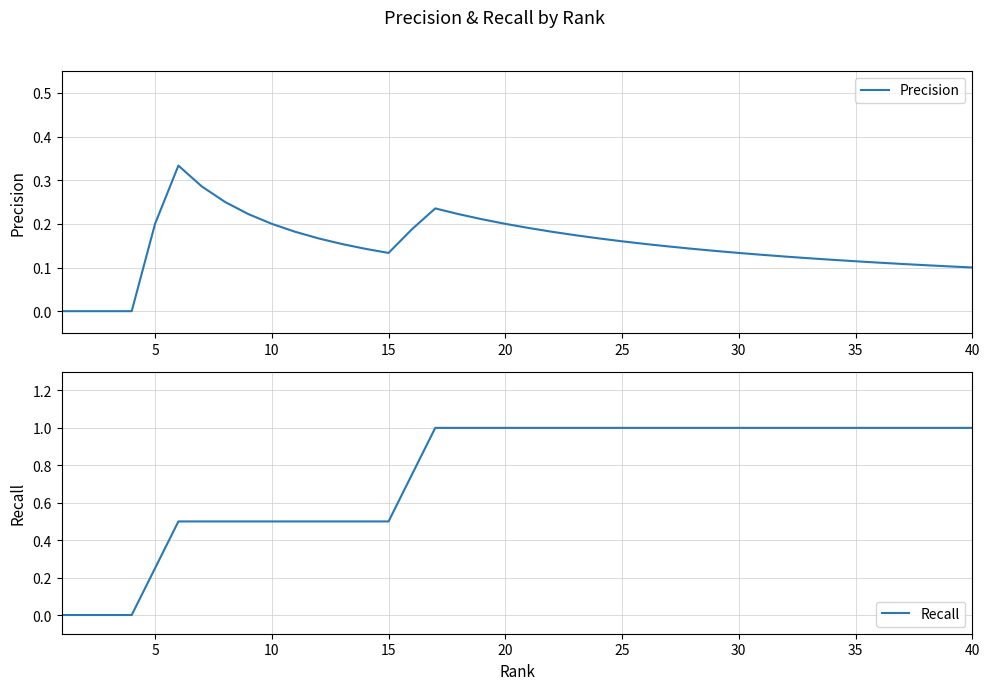

The Recall series shows 1.3 at 35. True or false?

False